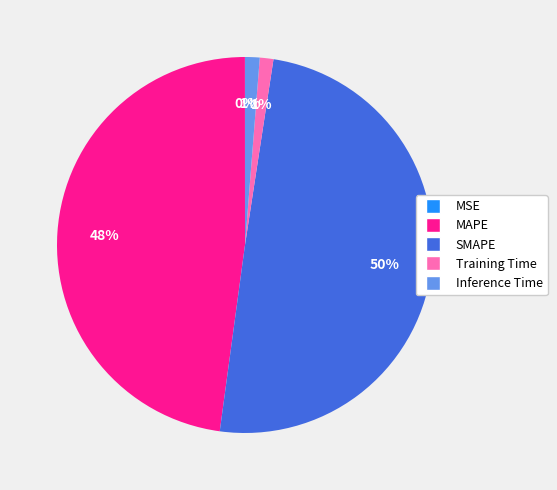

Do Training Time and Inference Time together represent more than half of the pie?

No